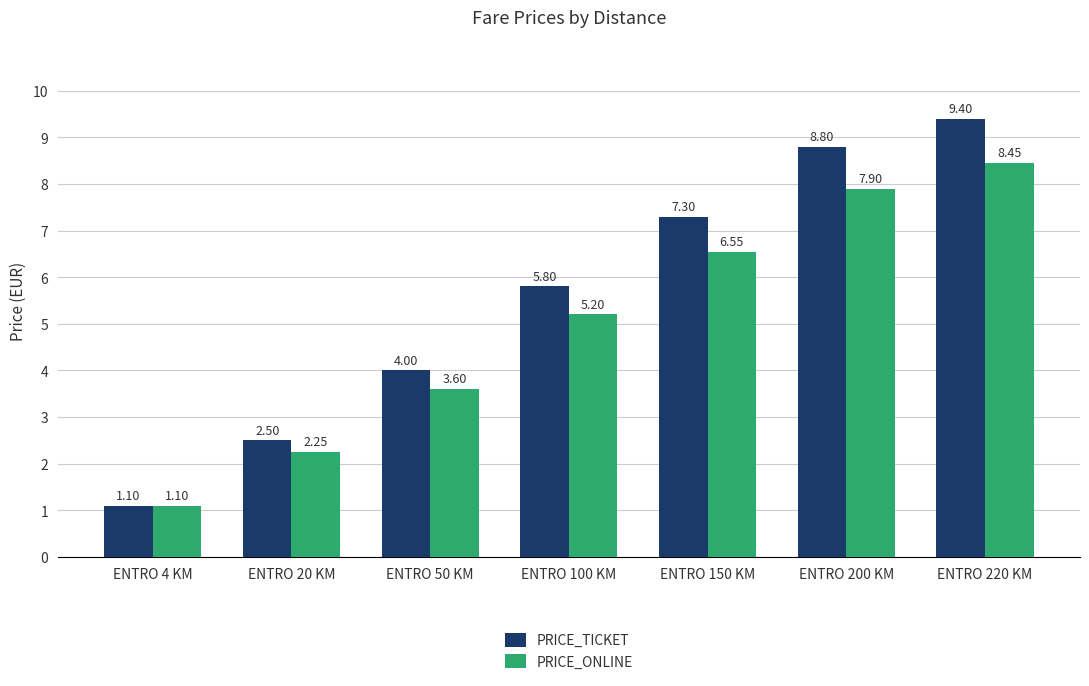

What is the approximate value of PRICE_ONLINE at ENTRO 4 KM?

1.1